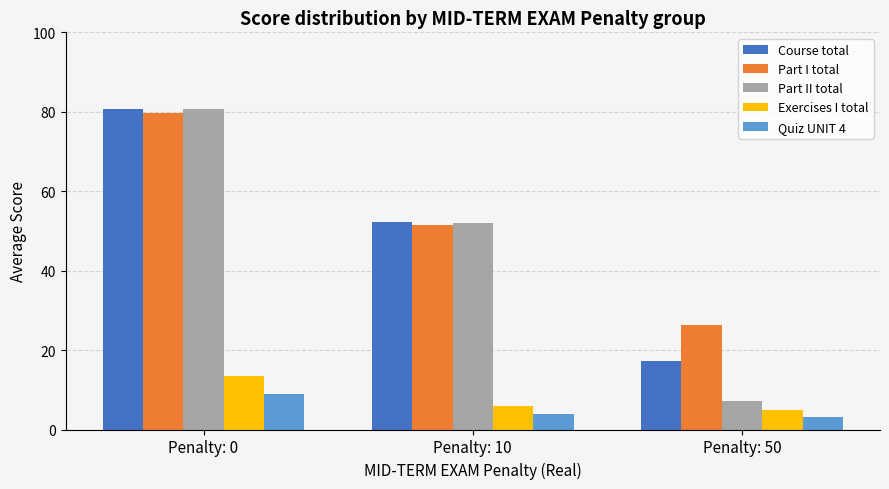

At which label is Part II total closest to 43?

Penalty: 10